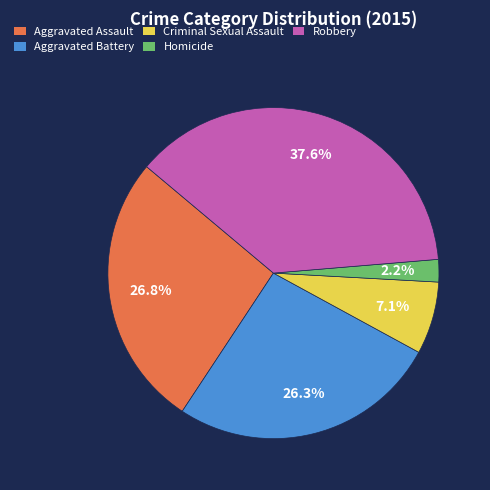

What is the ratio of the value at Aggravated Assault to the value at Criminal Sexual Assault?

3.8